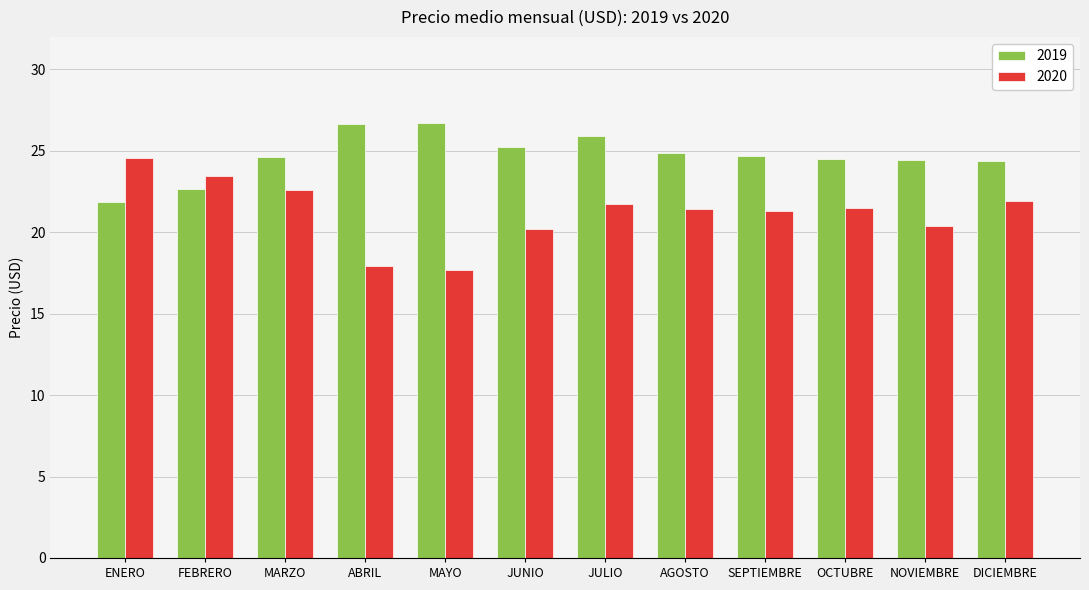

What is the total value across all series at JUNIO?

45.5